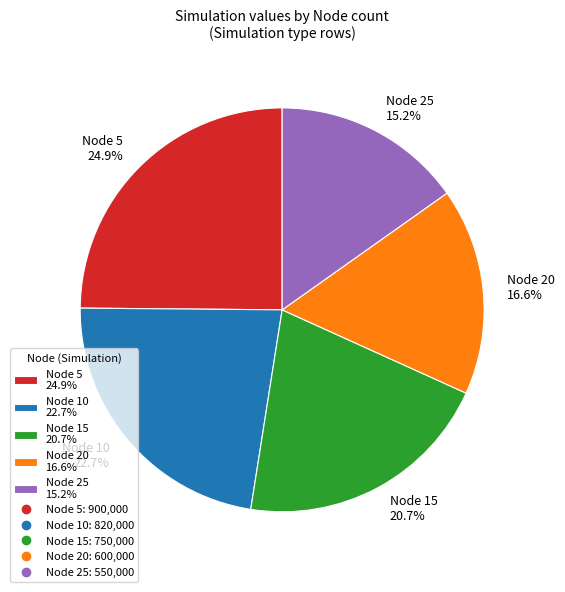

What percentage is NOT represented by Node 25 15.2%?

84.8%